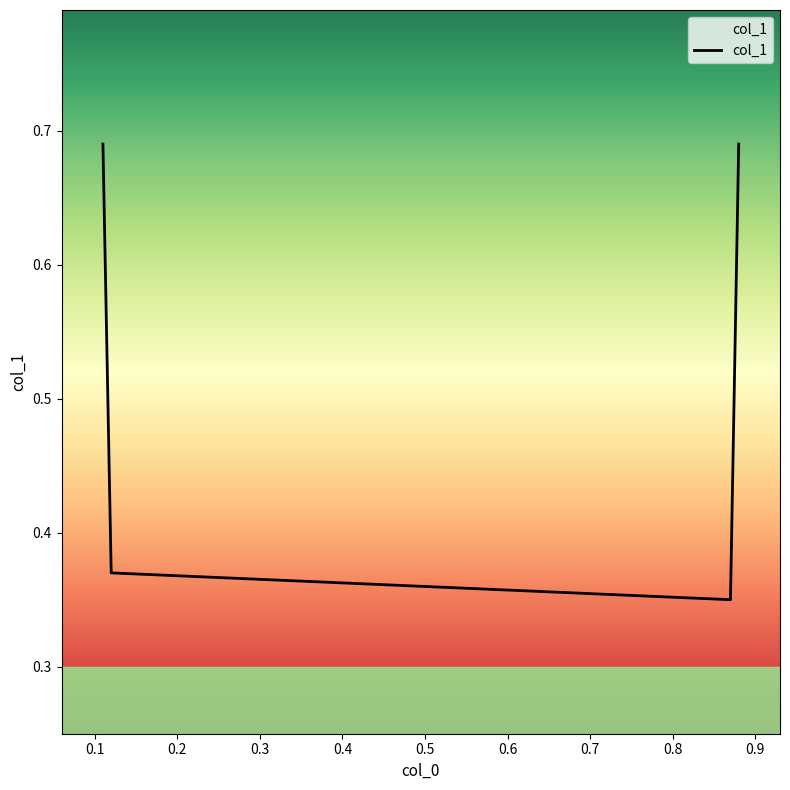

What is the sum of all values?

2.1